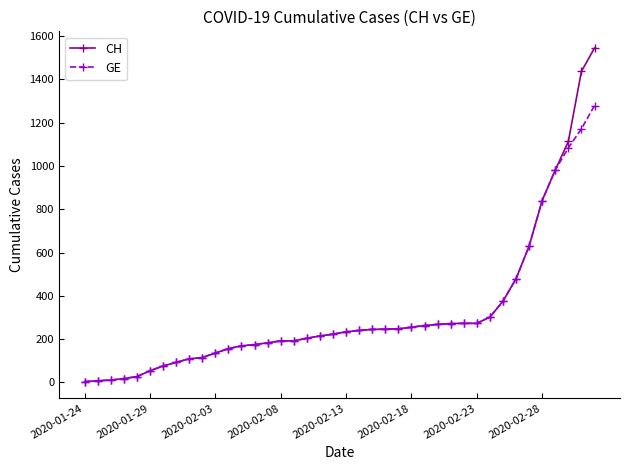

What is the sum of all GE values?

12316